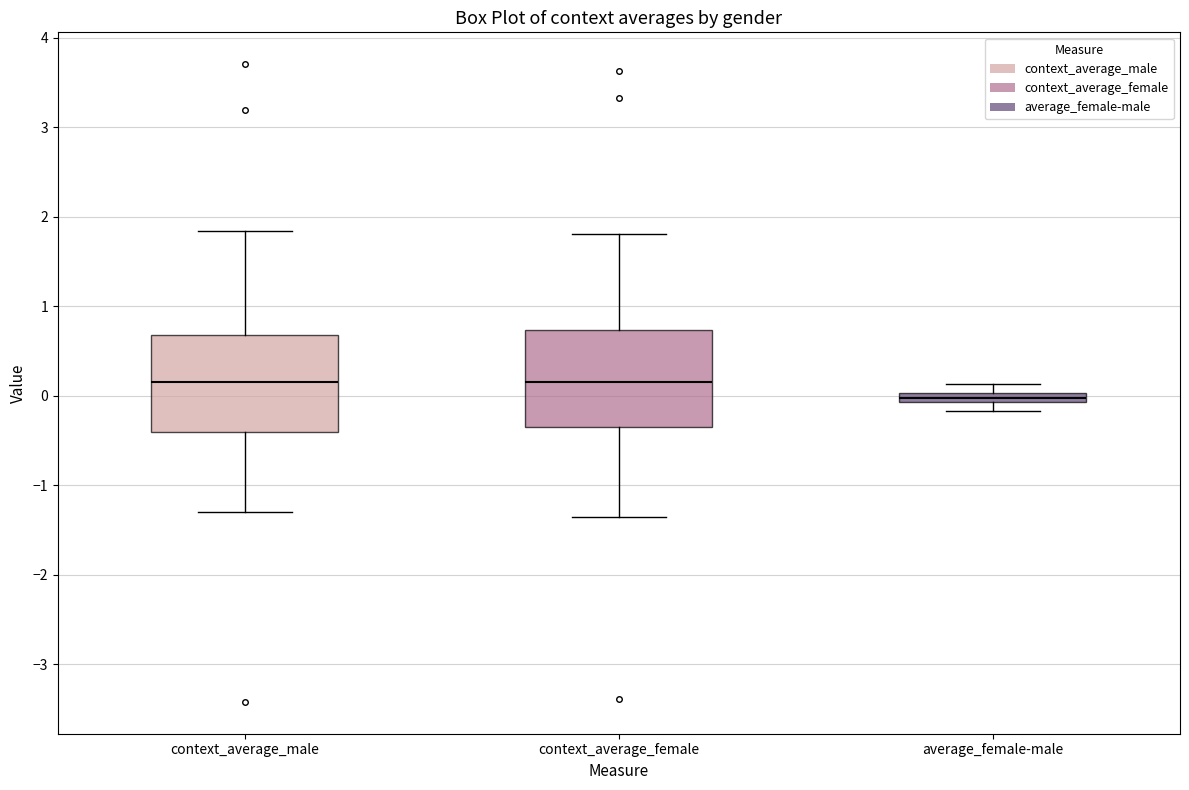

Where is the lower edge of the box for average_female-male on the y-axis? The values are not printed on the chart, so give them approximately, as read against the axis.

-0.1